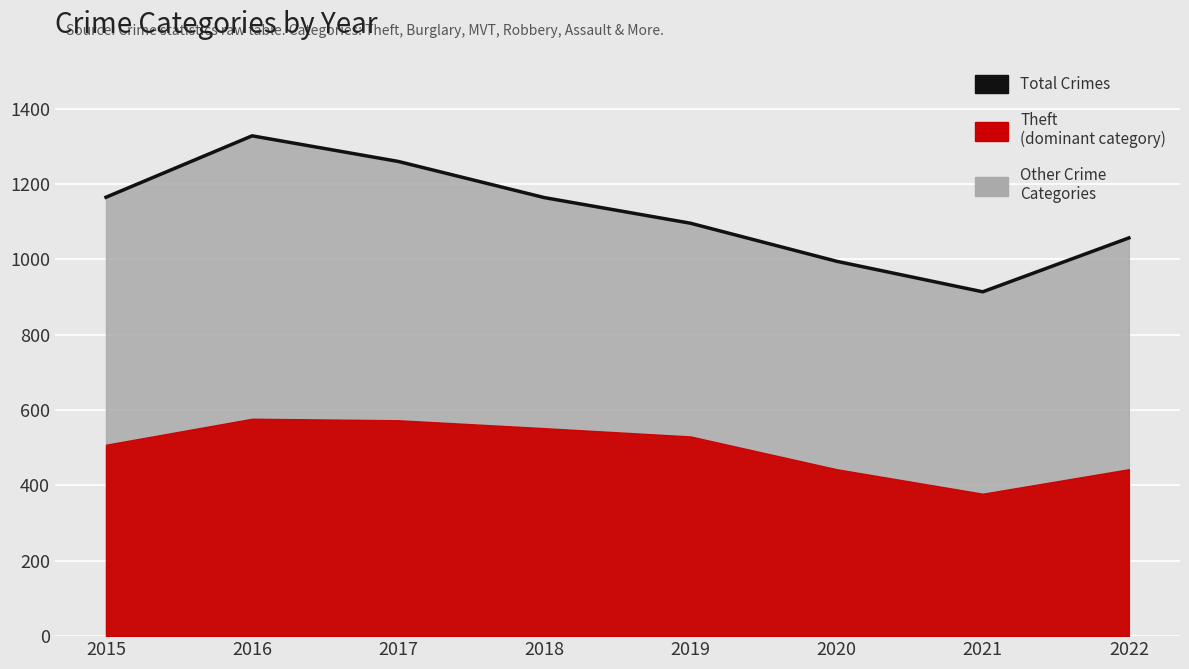

At which category does the data reach its first local valley?

2021